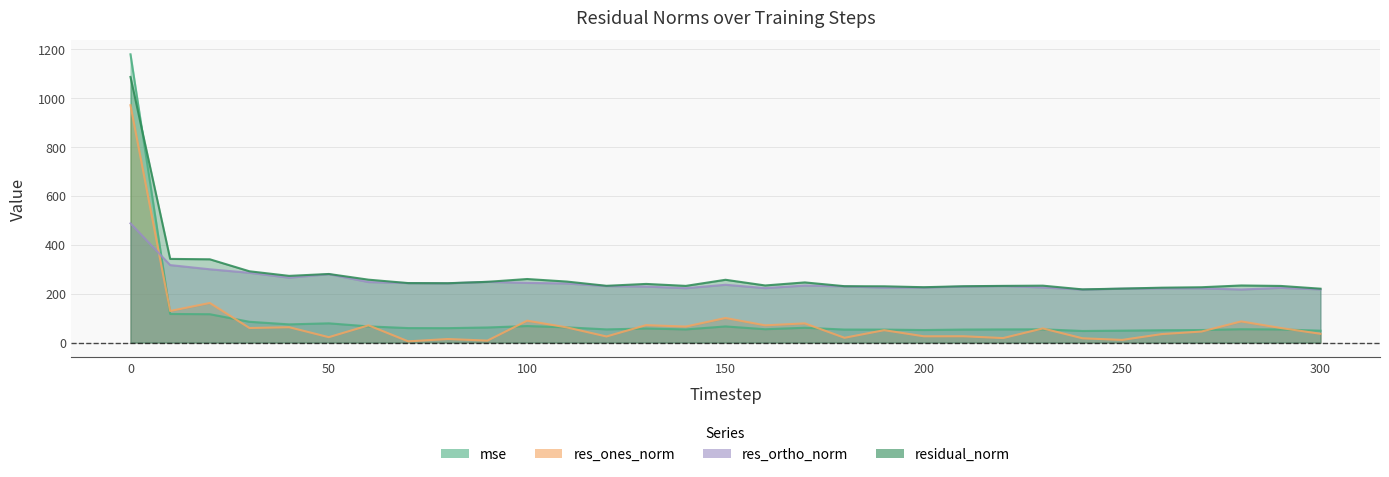

How many data points in res_ortho_norm are above 230?

16